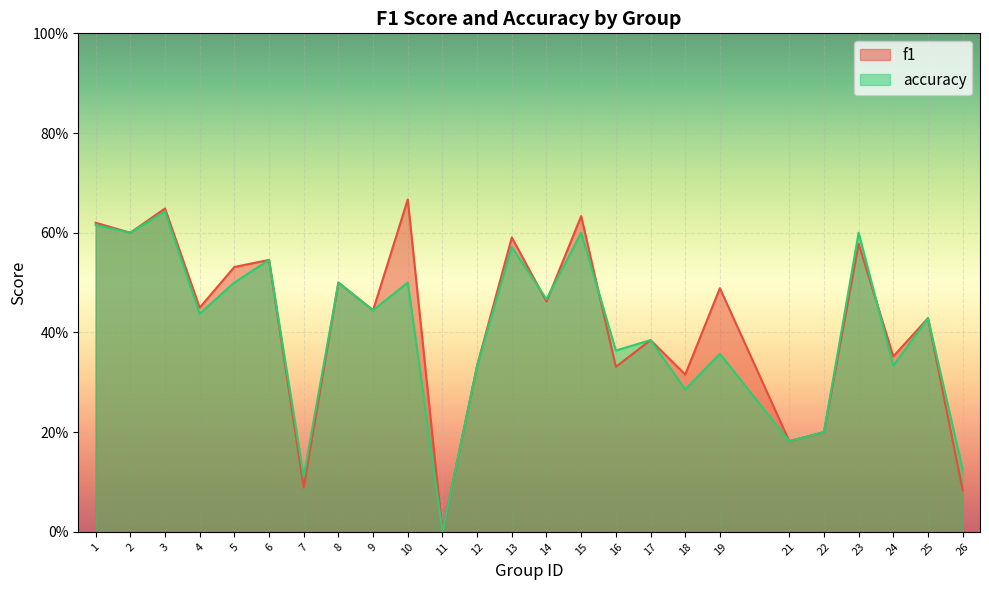

At 9, list the series in order from largest to smallest.

f1, accuracy